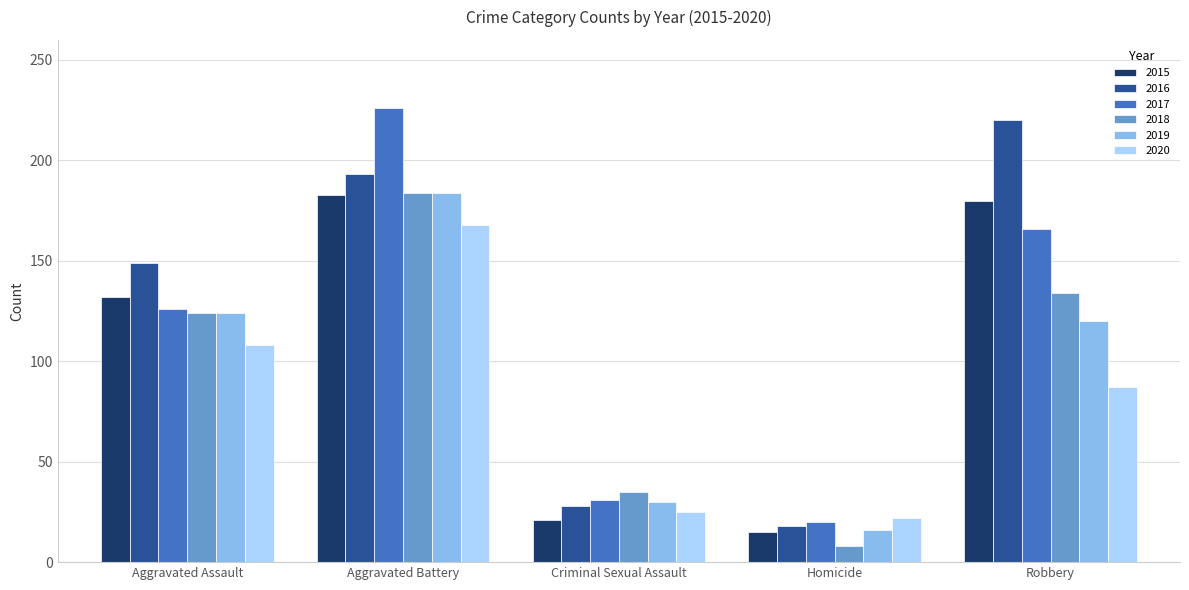

The value of 2016 at Aggravated Assault is 149. True or false?

True